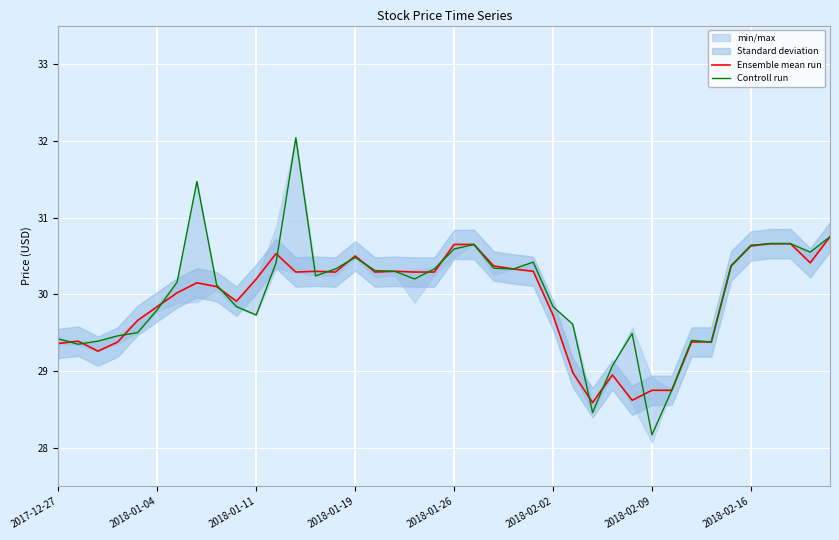

Reading left to right, transcribe all the data shown in this chart.

Ensemble mean run: 29.4	29.4	29.3	29.4	29.7	29.8	30.0	30.1	30.1	29.9	30.2	30.5	30.3	30.3	30.3	30.5	30.3	30.3	30.3	30.3	30.6	30.6	30.4	30.3	30.3	29.7	29.0	28.6	28.9	28.6	28.8	28.8	29.4	29.4	30.4	30.6	30.7	30.7	30.4	30.8
Controll run: 29.4	29.4	29.4	29.5	29.5	29.8	30.2	31.5	30.1	29.8	29.7	30.4	32.0	30.2	30.3	30.5	30.3	30.3	30.2	30.3	30.6	30.6	30.3	30.3	30.4	29.8	29.6	28.5	29.1	29.5	28.2	28.8	29.4	29.4	30.4	30.6	30.7	30.7	30.6	30.8